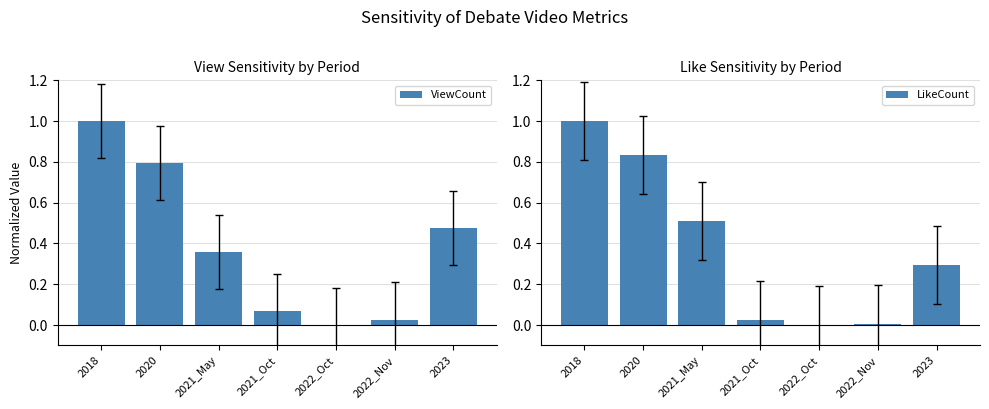

How many data points in LikeCount are above 0?

6